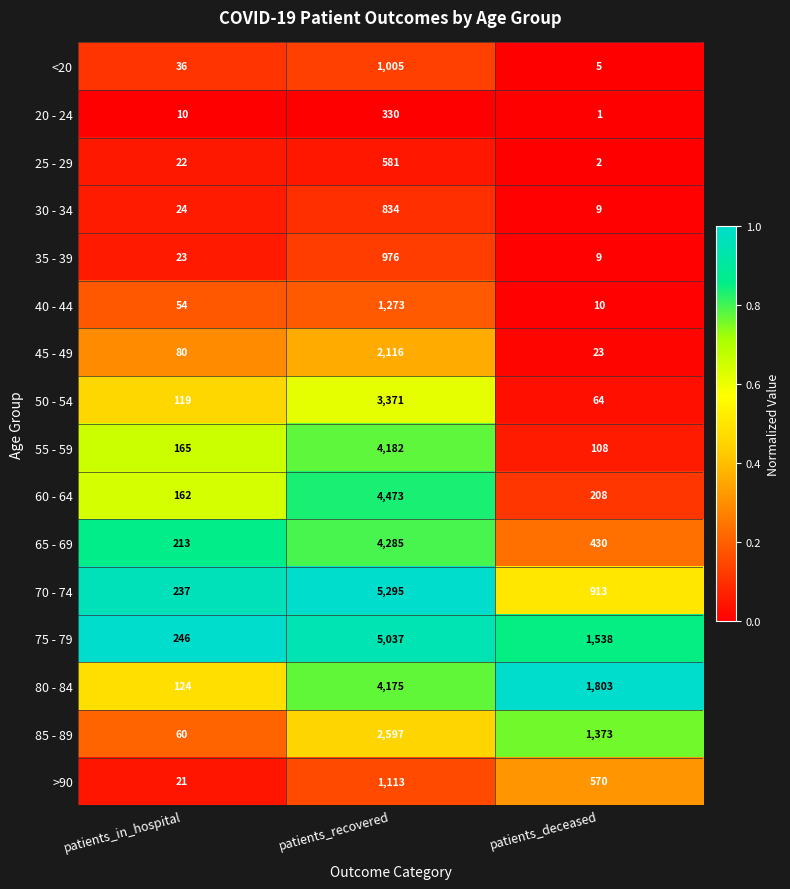

Which label corresponds to the largest value in the chart?

patients_recovered